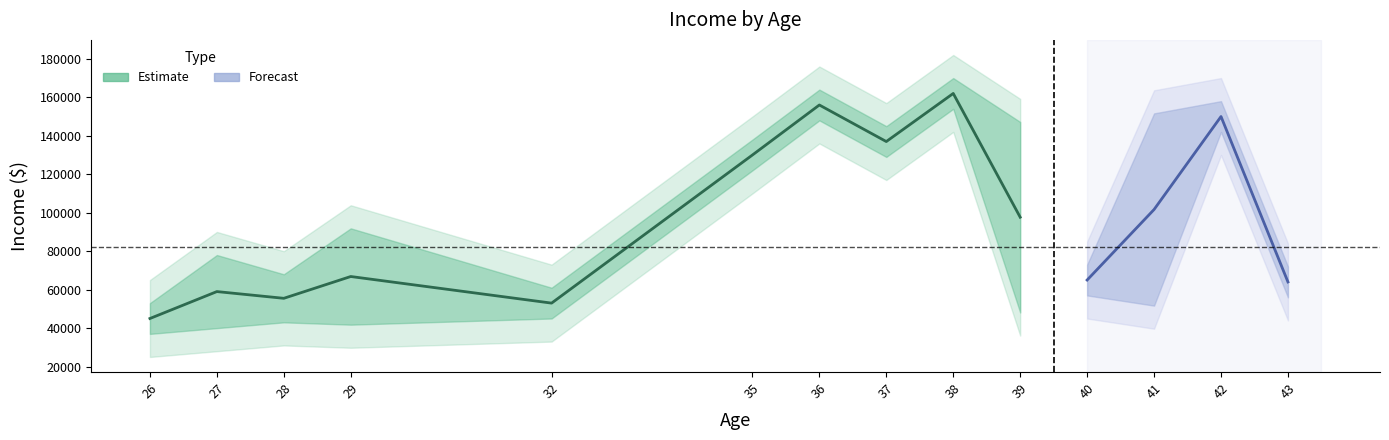

The value of Estimate at 39 is 64693.5. True or false?

False